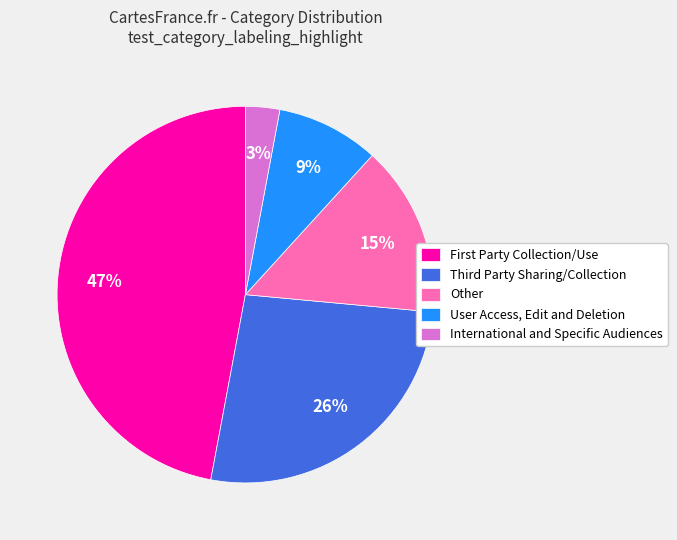

Which category has the biggest portion of the pie?

First Party Collection/Use